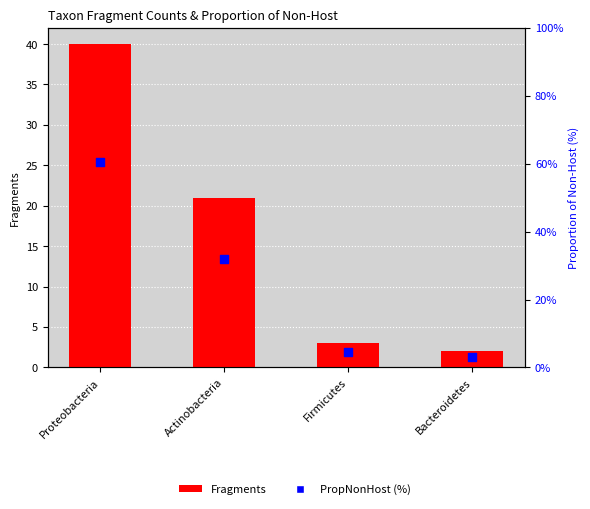

At how many categories does at least one series exceed 26?

2